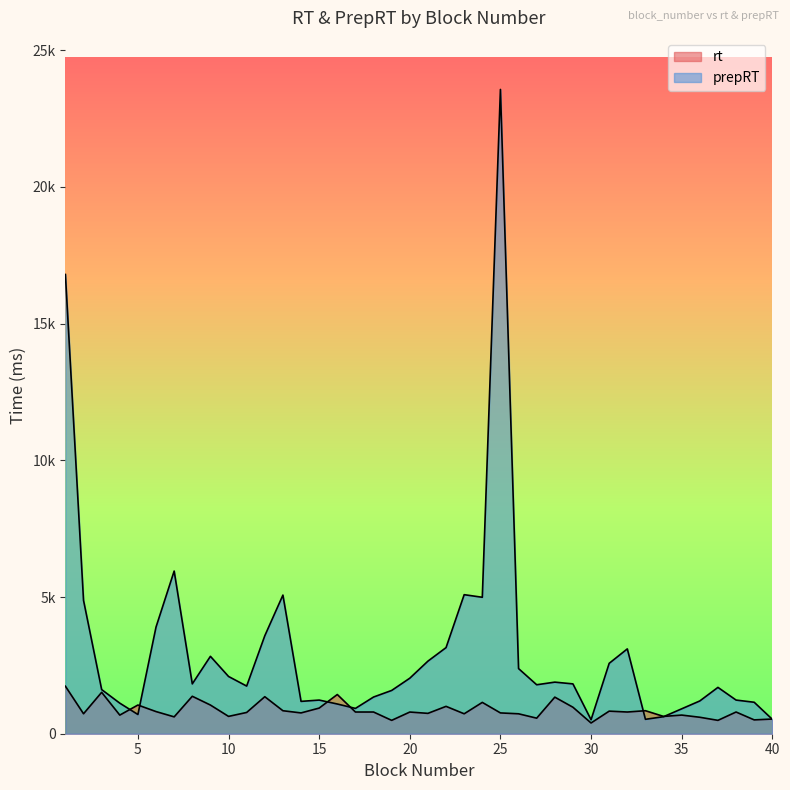

Which category has the lowest value in the prepRT series?

30